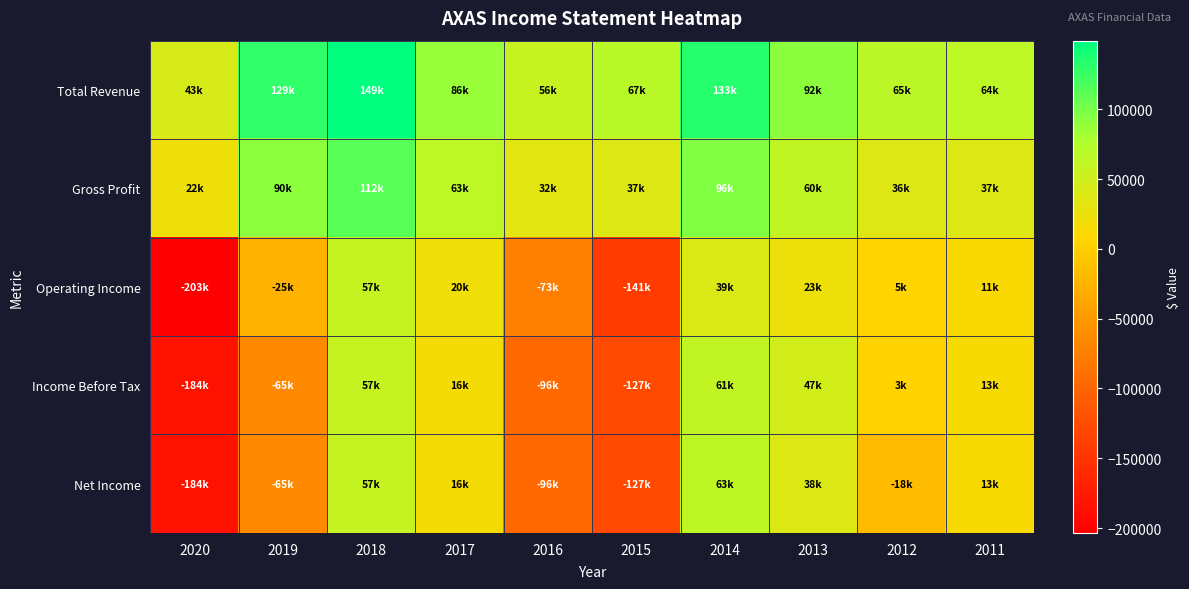

Reading left to right, transcribe all the data shown in this chart.

Total Revenue: 2020=43000	2019=129100	2018=149200	2017=86300	2016=56600	2015=67000	2014=133800	2013=92300	2012=65700	2011=64600
Gross Profit: 2020=22000	2019=90900	2018=112800	2017=63800	2016=32900	2015=37300	2014=96400	2013=60700	2012=36500	2011=37300
Operating Income: 2020=-203500	2019=-25700	2018=57500	2017=20900	2016=-73400	2015=-141800	2014=39900	2013=23100	2012=5500	2011=11600
Income Before Tax: 2020=-184500	2019=-65000	2018=57800	2017=16000	2016=-96400	2015=-127400	2014=61700	2013=47500	2012=3400	2011=13700
Net Income: 2020=-184500	2019=-65000	2018=57800	2017=16000	2016=-96400	2015=-127100	2014=63300	2013=38600	2012=-18800	2011=13700